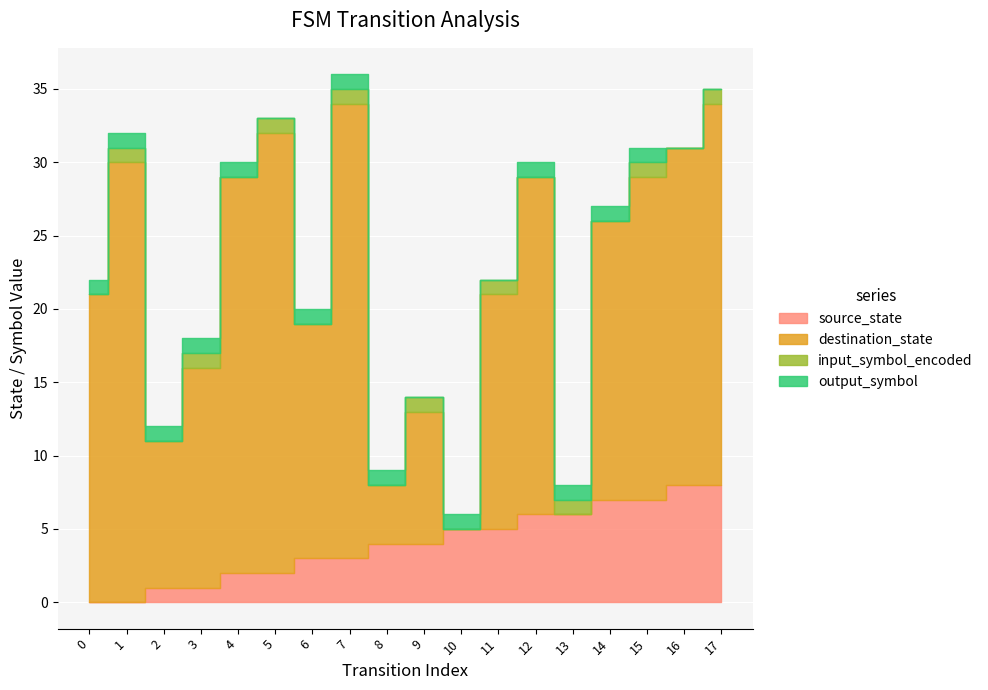

What is the maximum value for output_symbol?

1